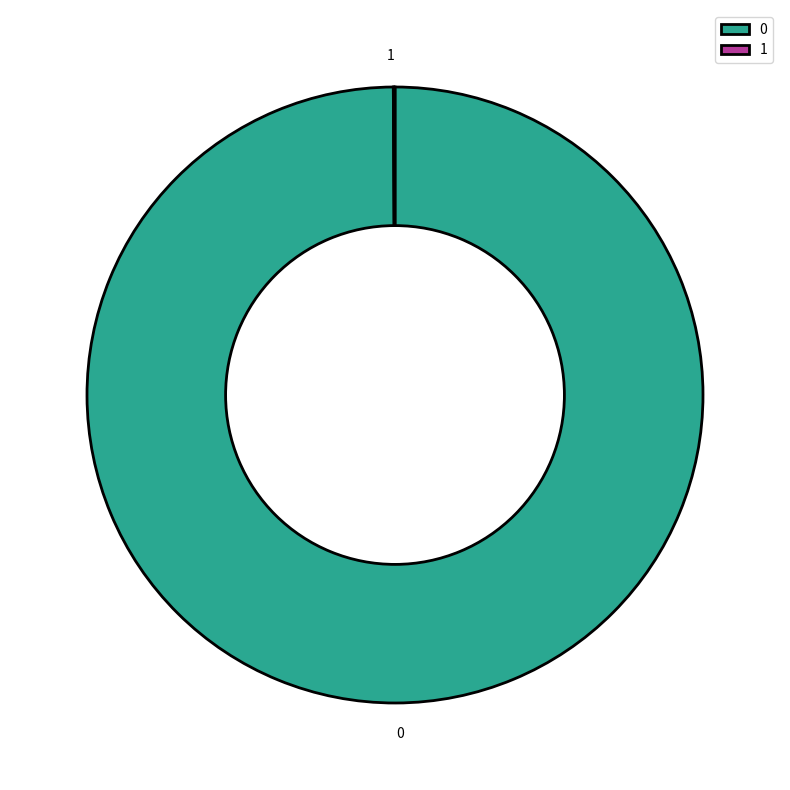

Is there a majority slice in this chart?

Yes